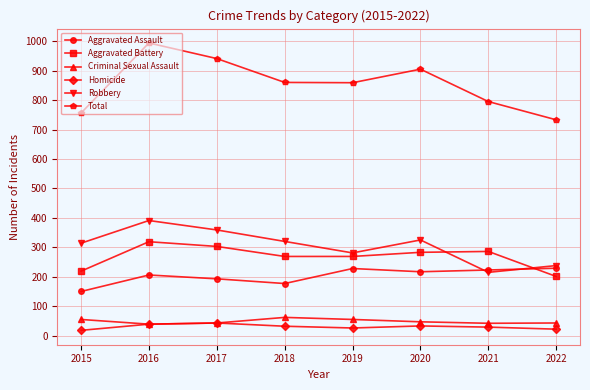

At 2018, list the series in order from largest to smallest.

Total, Robbery, Aggravated Battery, Aggravated Assault, Criminal Sexual Assault, Homicide